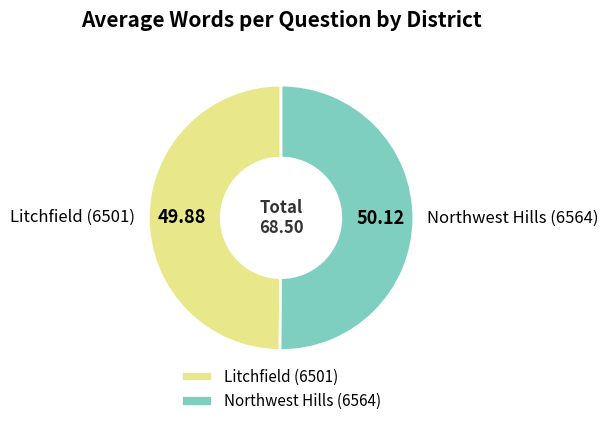

What is the ratio of the value at Litchfield (6501) to the value at Northwest Hills (6564)?

1.0